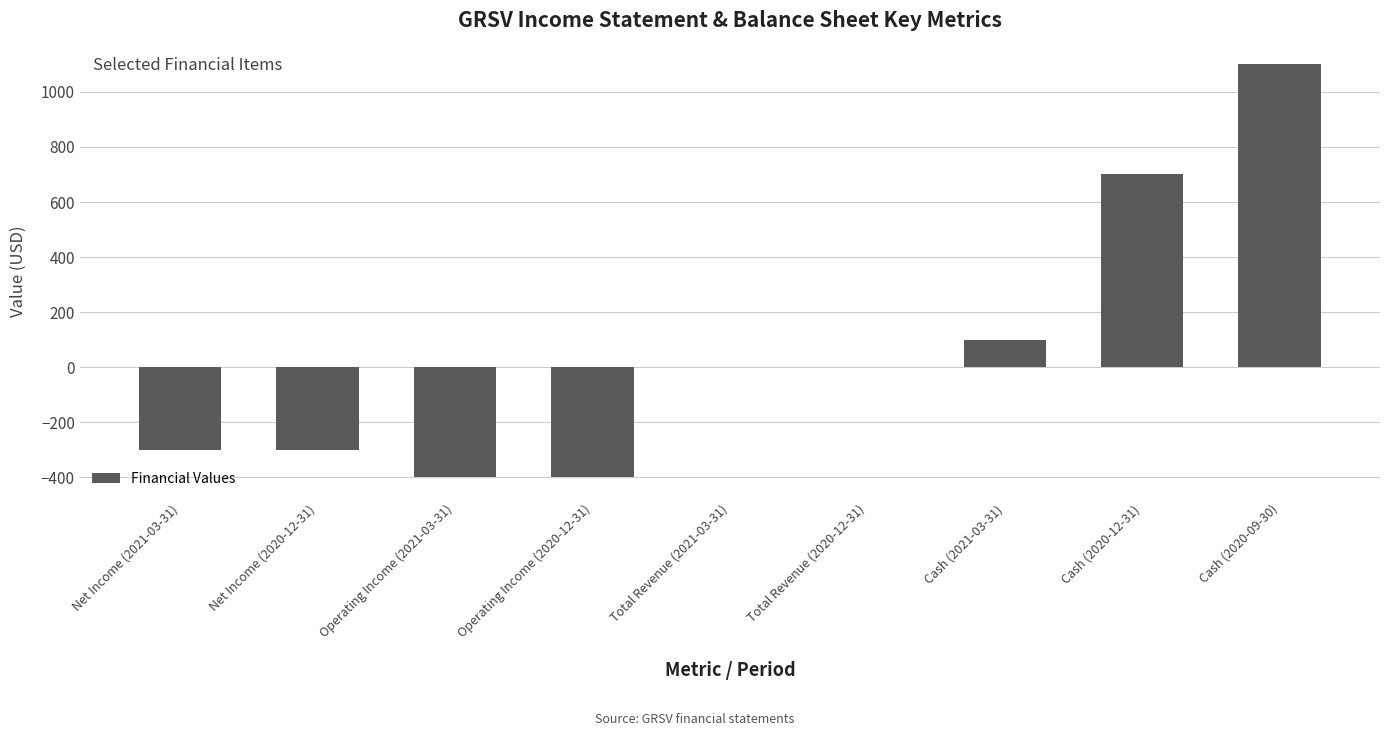

How many data points does each series have?

9